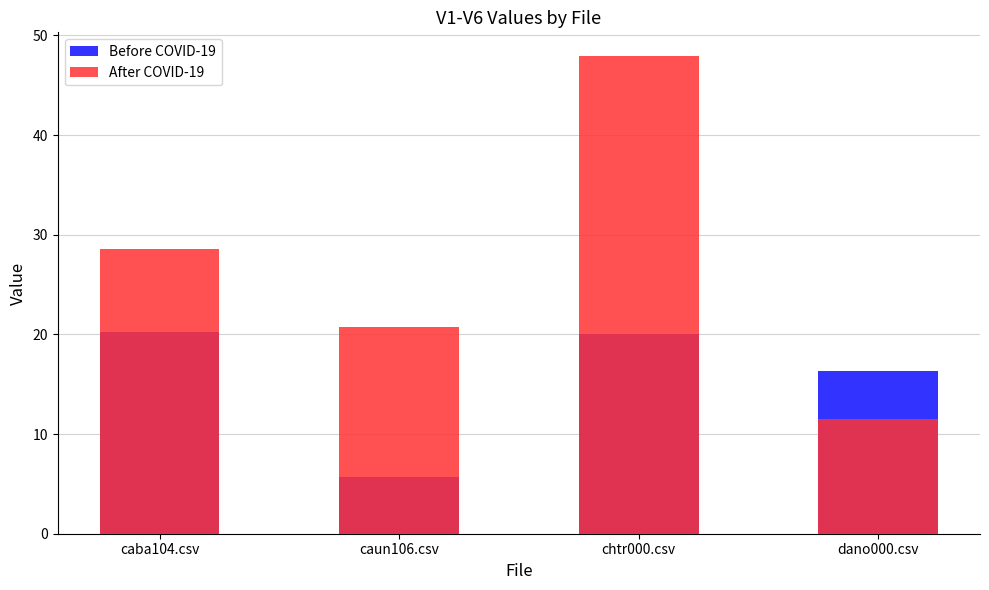

What position from the right is caba104.csv?

4